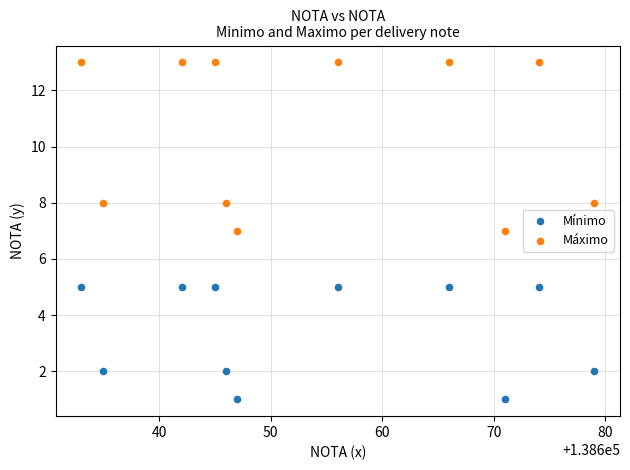

Which series has the largest Y range (max minus min)?

Máximo